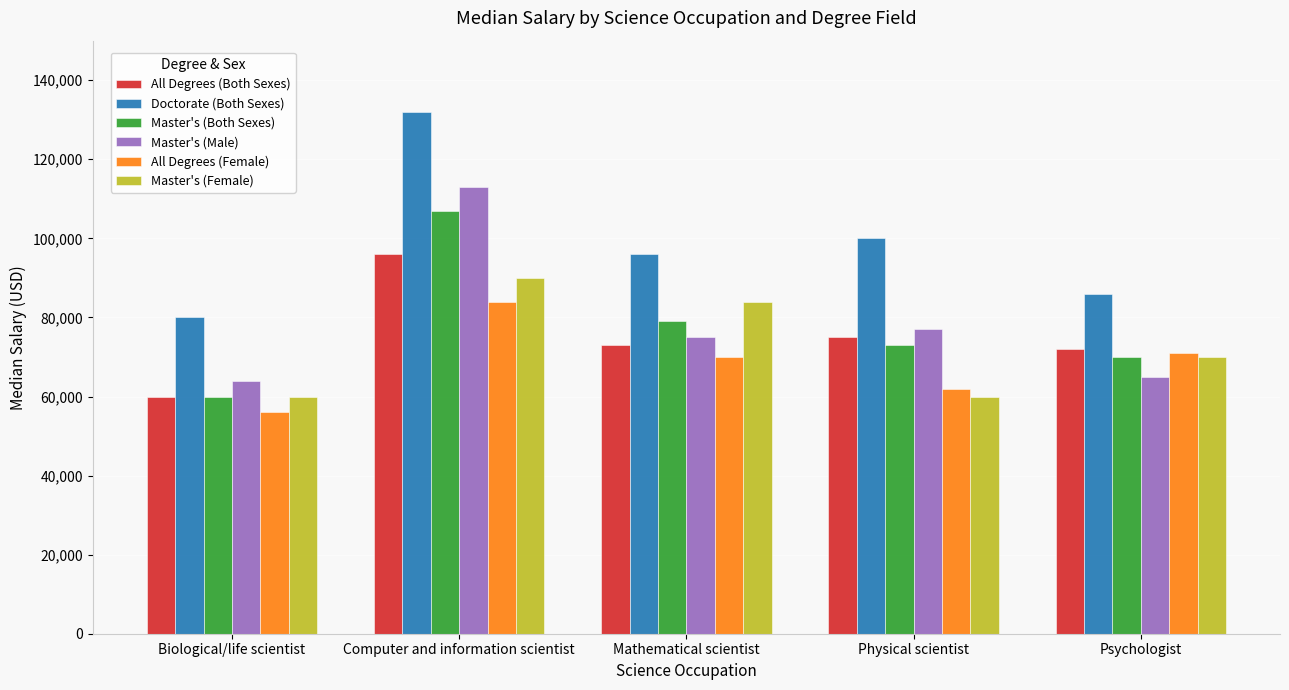

The value of Master's (Female) at Mathematical scientist is 17063. True or false?

False